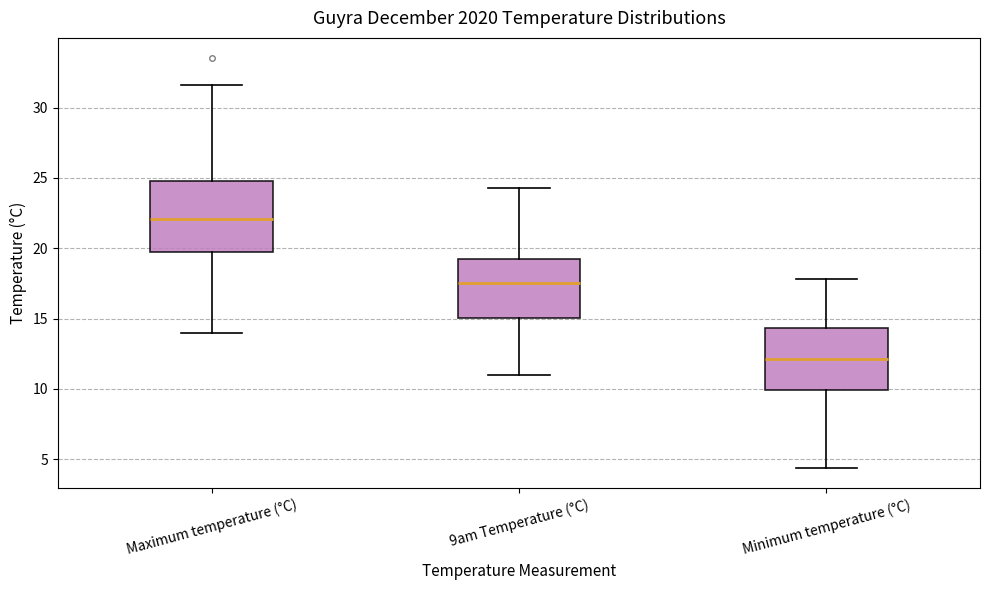

Where is the lower edge of the box for Maximum temperature (°C) on the y-axis? The values are not printed on the chart, so give them approximately, as read against the axis.

19.5